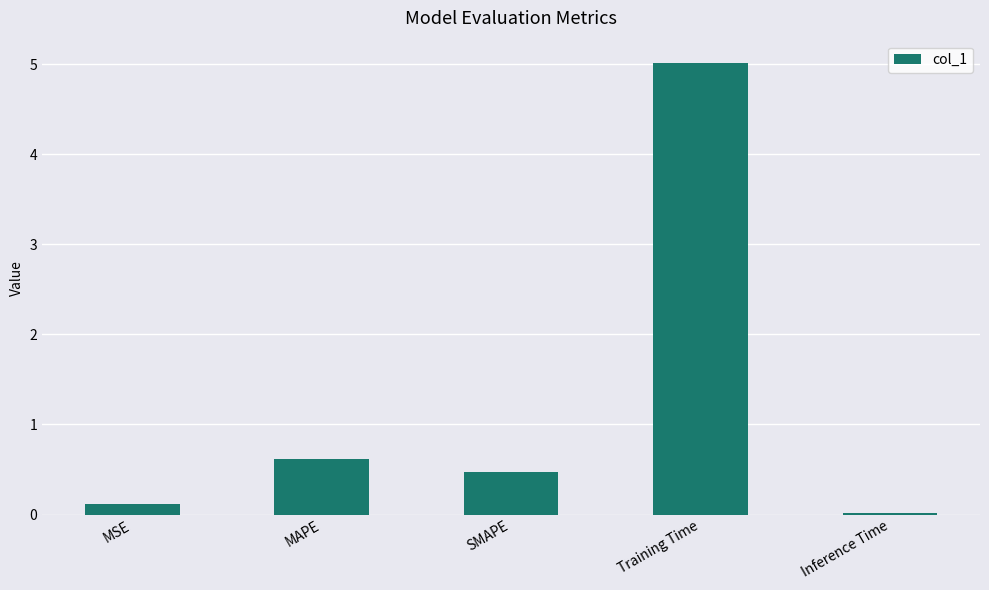

What is the label of the 5th bar from the left?

Inference Time